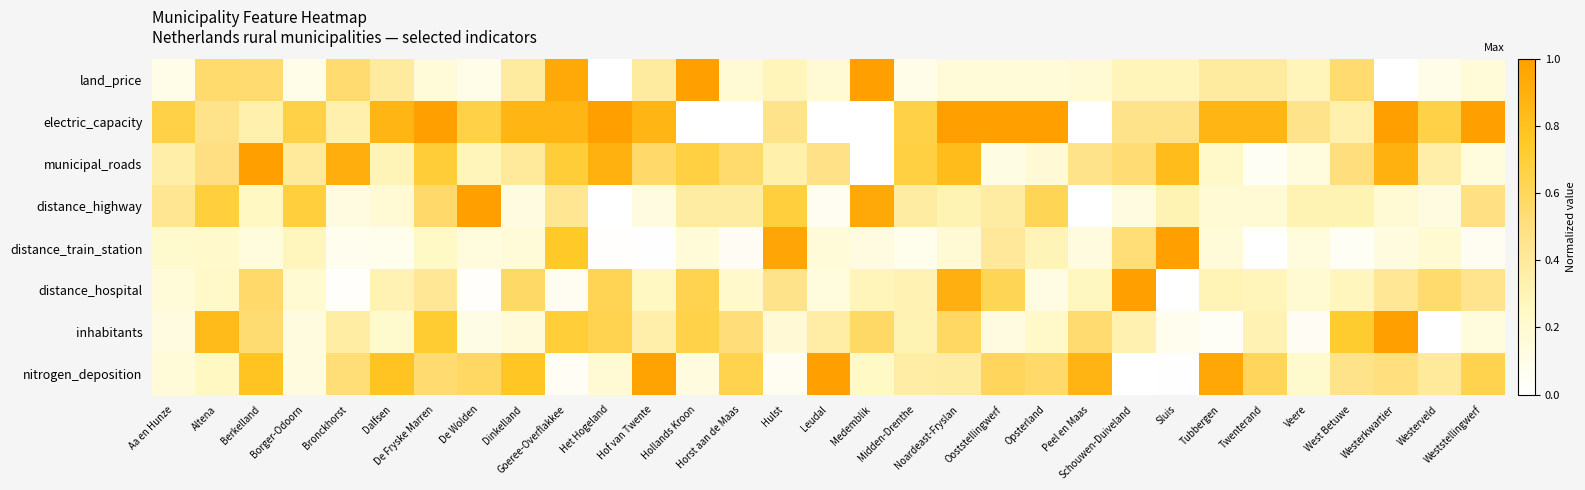

How many distinct data groups are displayed?

8